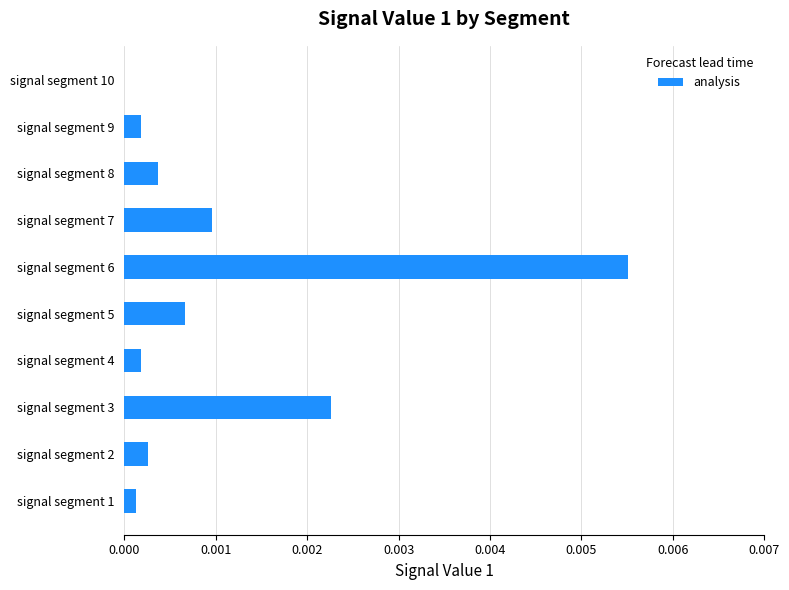

How many categories are shown in the chart?

10